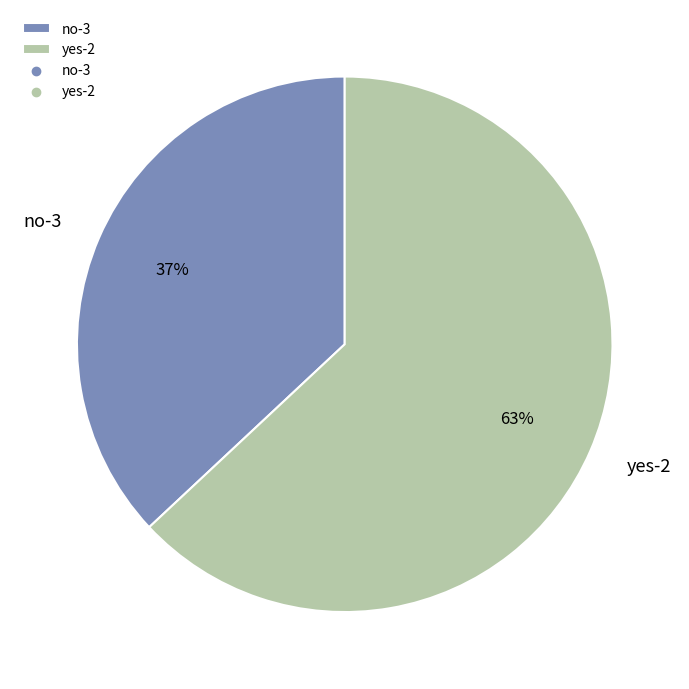

To the nearest percent, what is the difference between the yes-2 and no-3 slice percentages?

26%